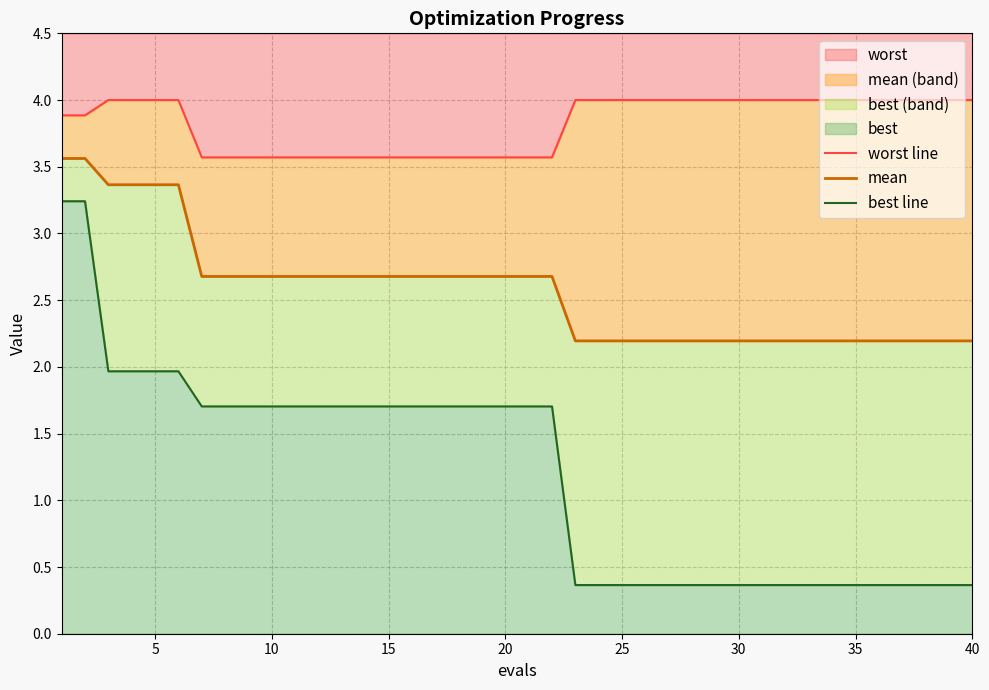

What is the minimum value for worst?

3.6